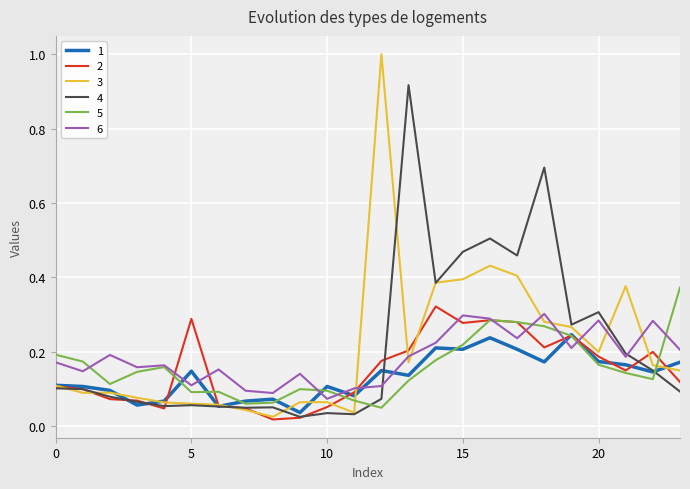

At which category does the chart reach its minimum across all series?

8